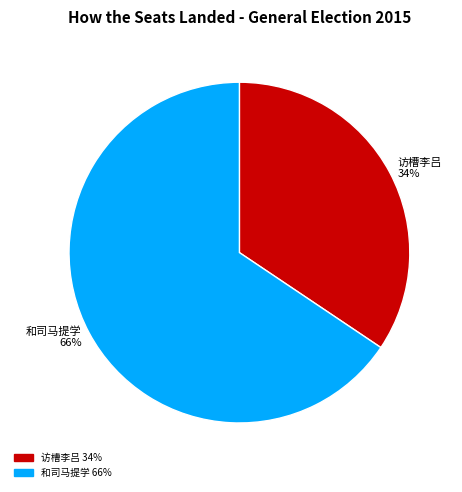

To the nearest percent, what portion does 访槽李吕 34% represent?

34%